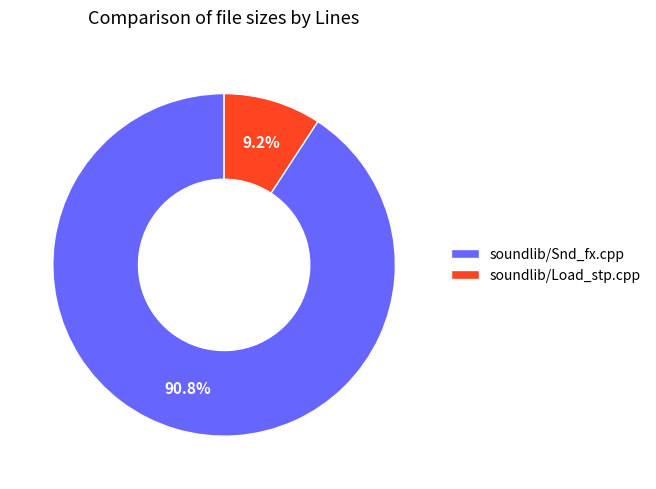

True or false: soundlib/Snd_fx.cpp accounts for 83% of the total.

False